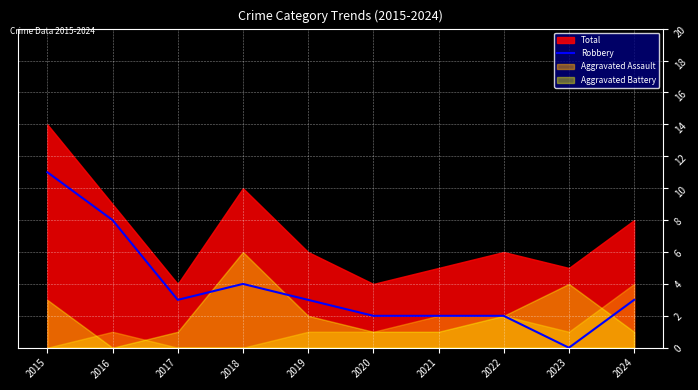

At which category does the chart reach its peak across all series?

2015